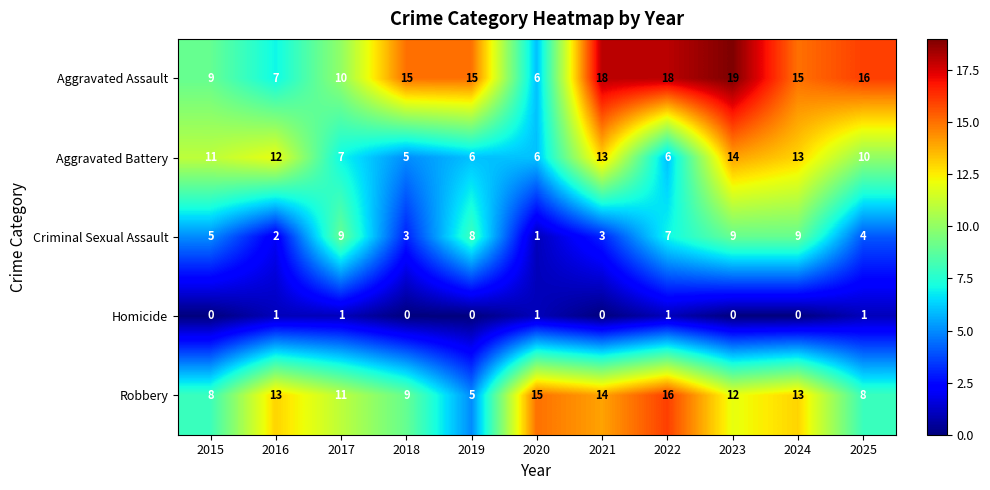

At which label is Criminal Sexual Assault closest to 5?

2015